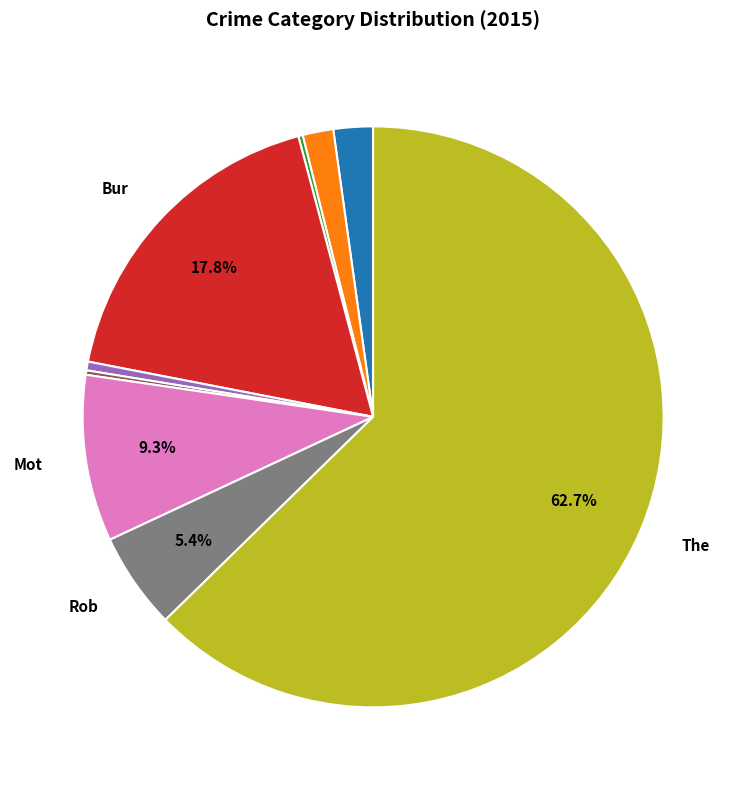

Is there any slice that represents more than half of the pie?

Yes